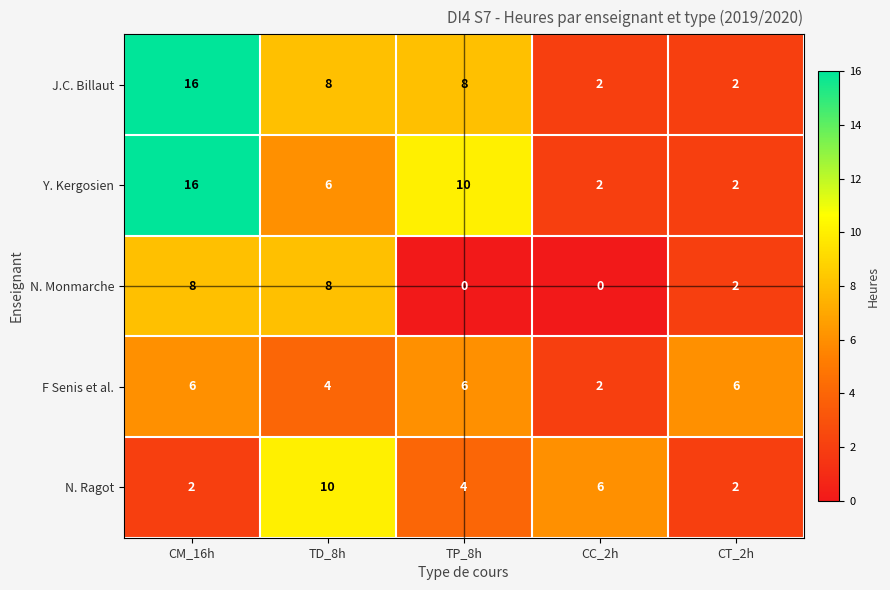

How many values in N. Monmarche are above zero?

3